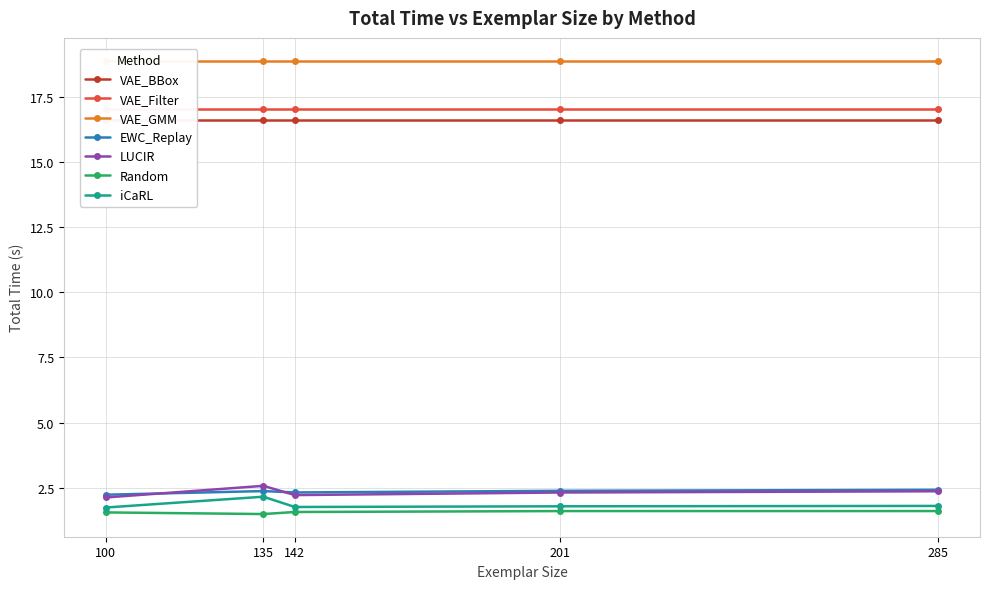

True or false: Random has a value of 1.0 at 201.

False